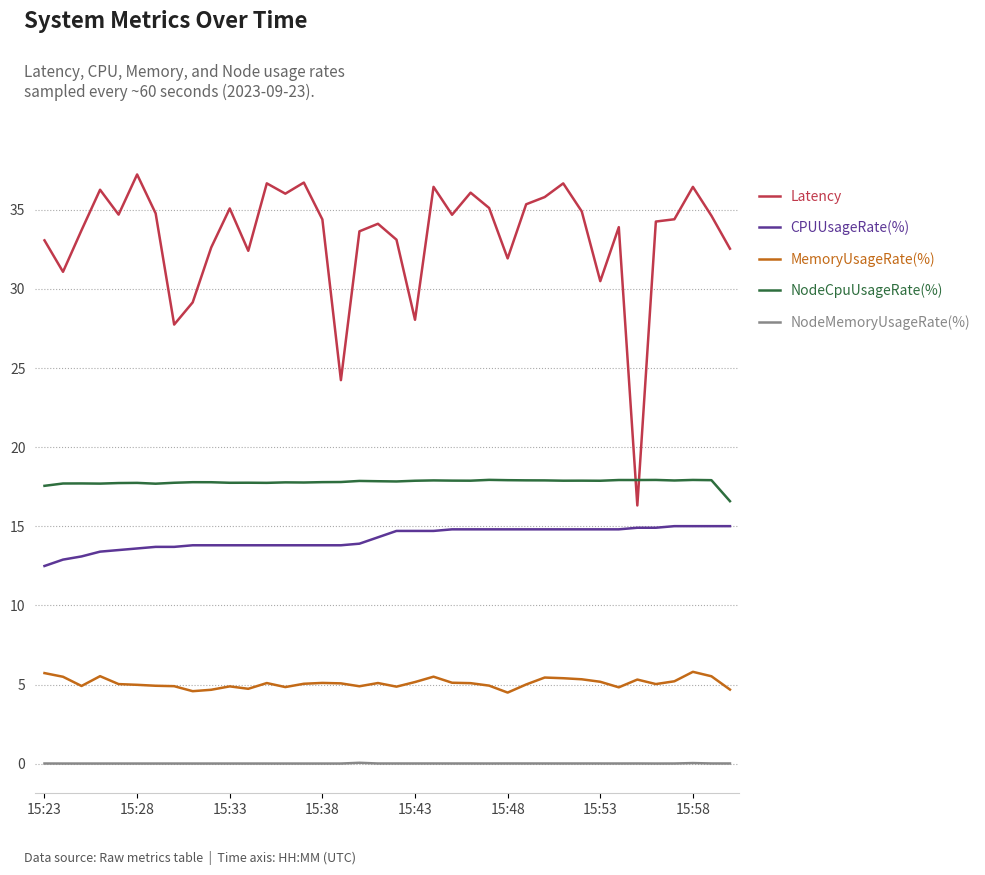

What are all the series names shown in the legend?

Latency, CPUUsageRate(%), MemoryUsageRate(%), NodeCpuUsageRate(%), NodeMemoryUsageRate(%)